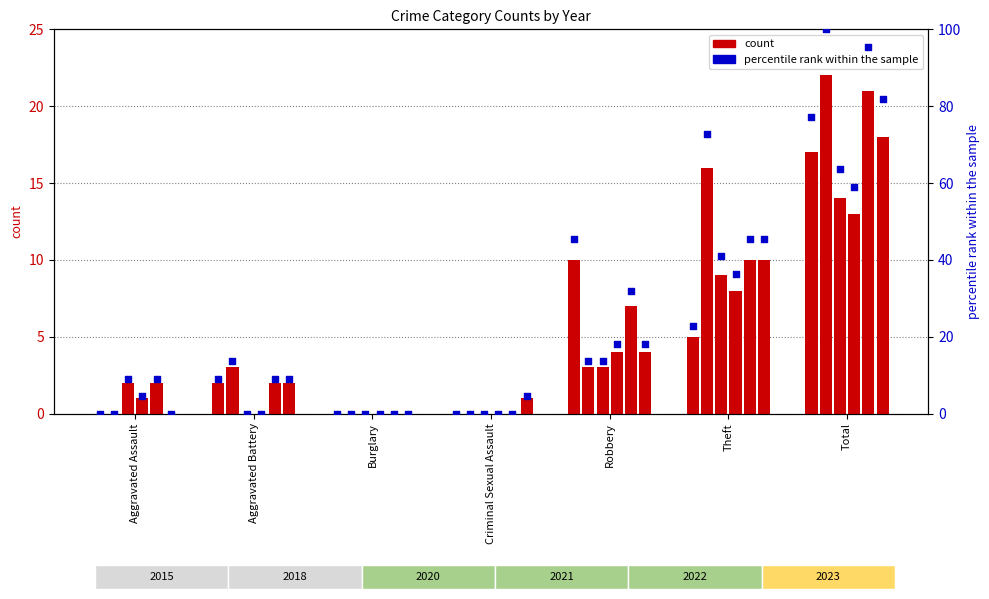

Between Total and Theft, which is larger?

Total